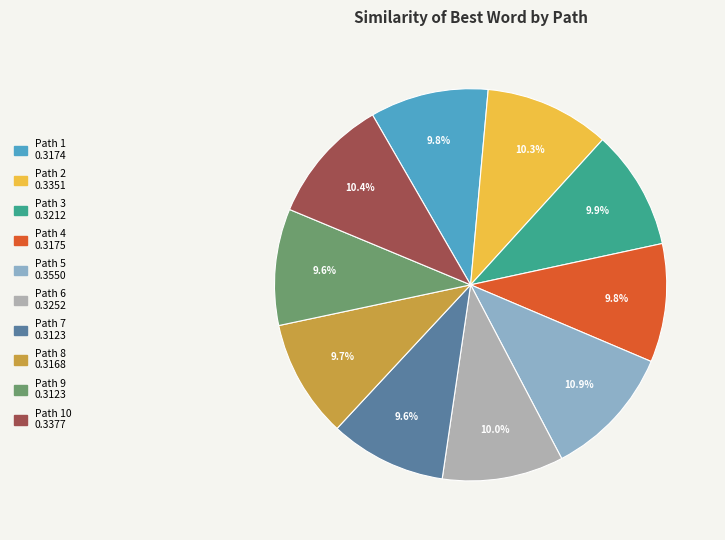

Is there a majority slice in this chart?

No